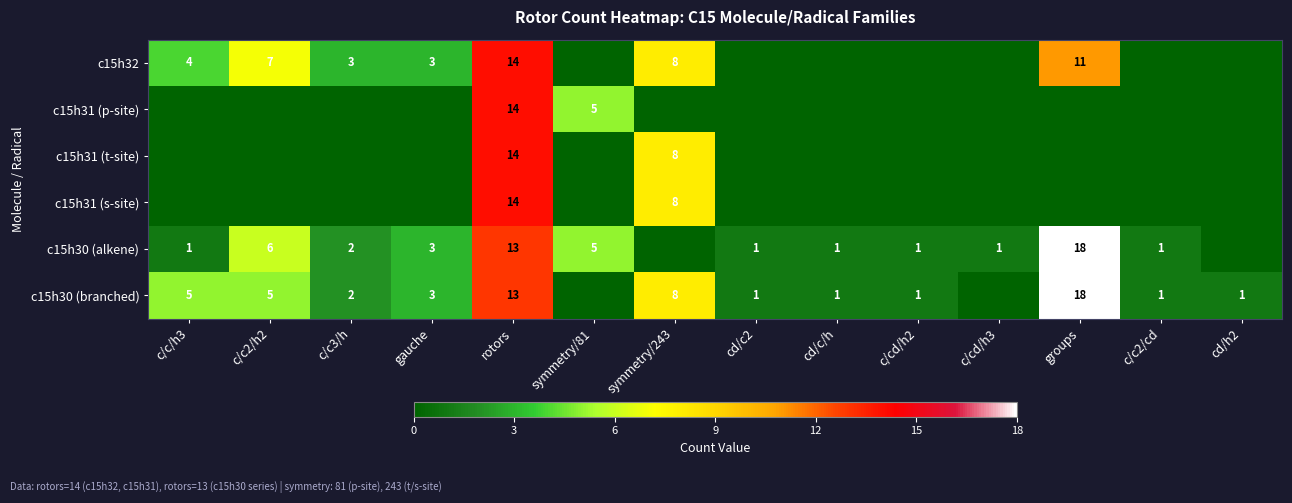

Is the value of c15h30 (alkene) at c/c3/h greater than the value of c15h31 (p-site) at rotors?

No